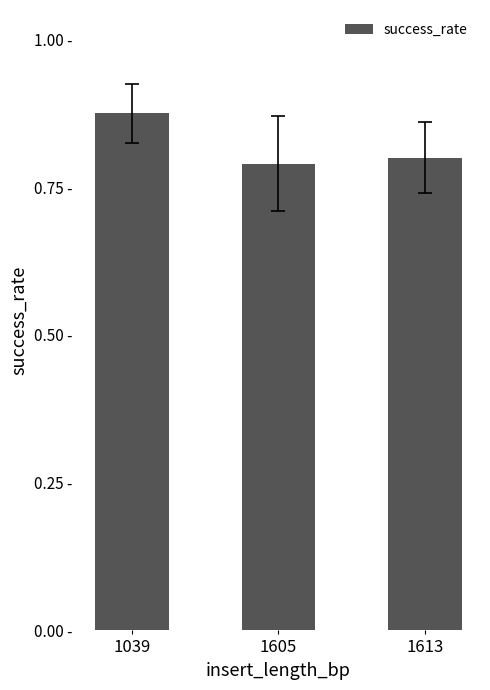

Which label corresponds to the largest value in the chart?

1039